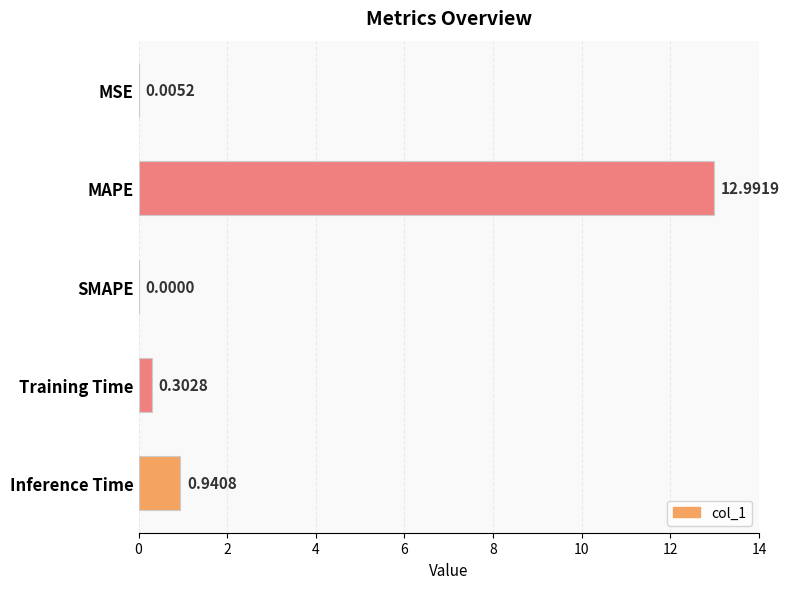

Where is the data nearest to the value 6?

Inference Time